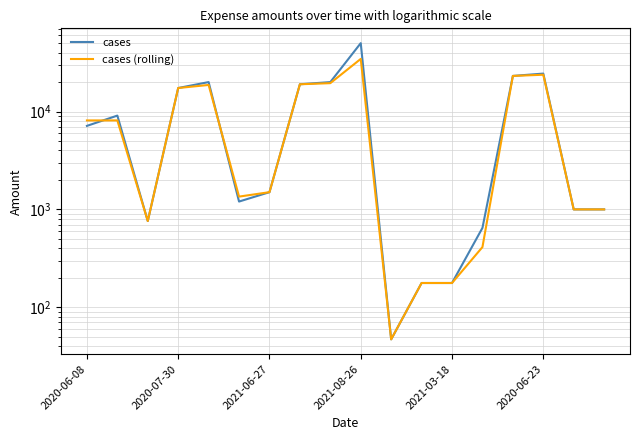

What is the sum of all cases (rolling) values?

178640.6